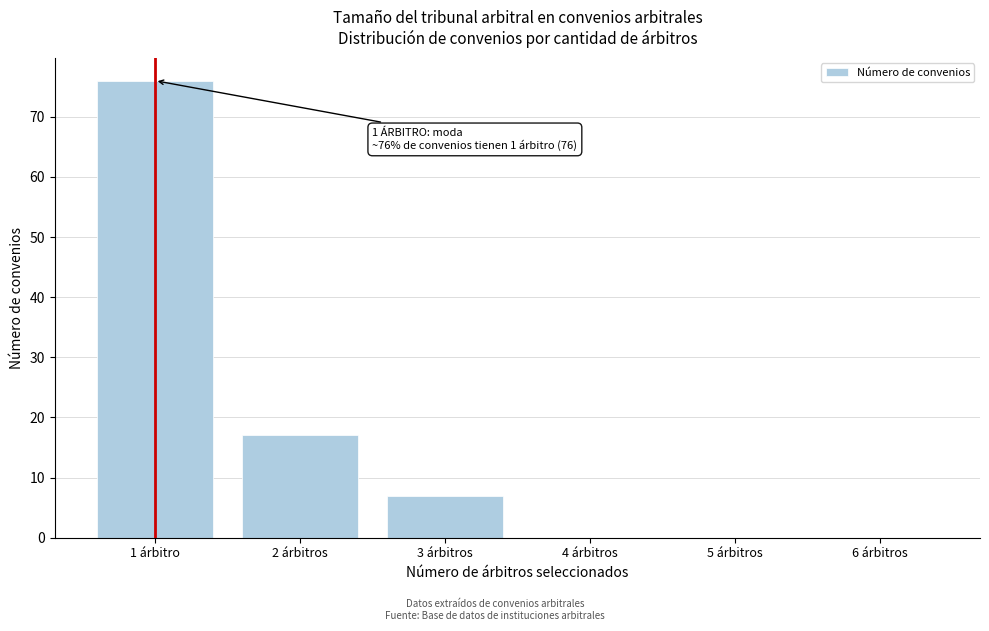

Reading right to left, list all the values displayed in this chart.

6 árbitros=0	5 árbitros=0	4 árbitros=0	3 árbitros=7	2 árbitros=17	1 árbitro=76